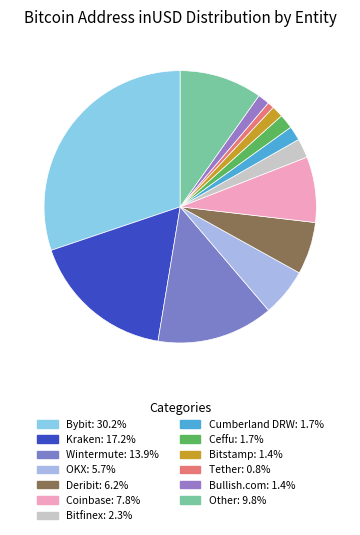

To the nearest percent, what is the difference between the Wintermute and Tether slice percentages?

13%